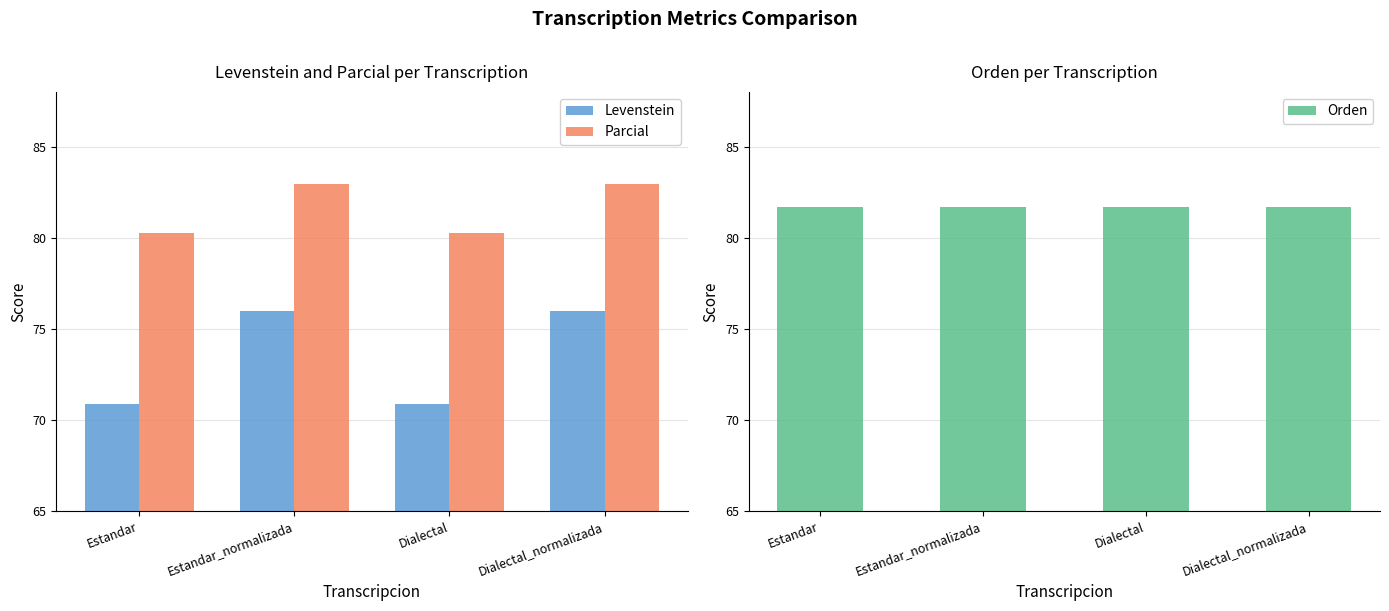

Rank the series by their maximum value, from lowest to highest.

Levenstein, Orden, Parcial